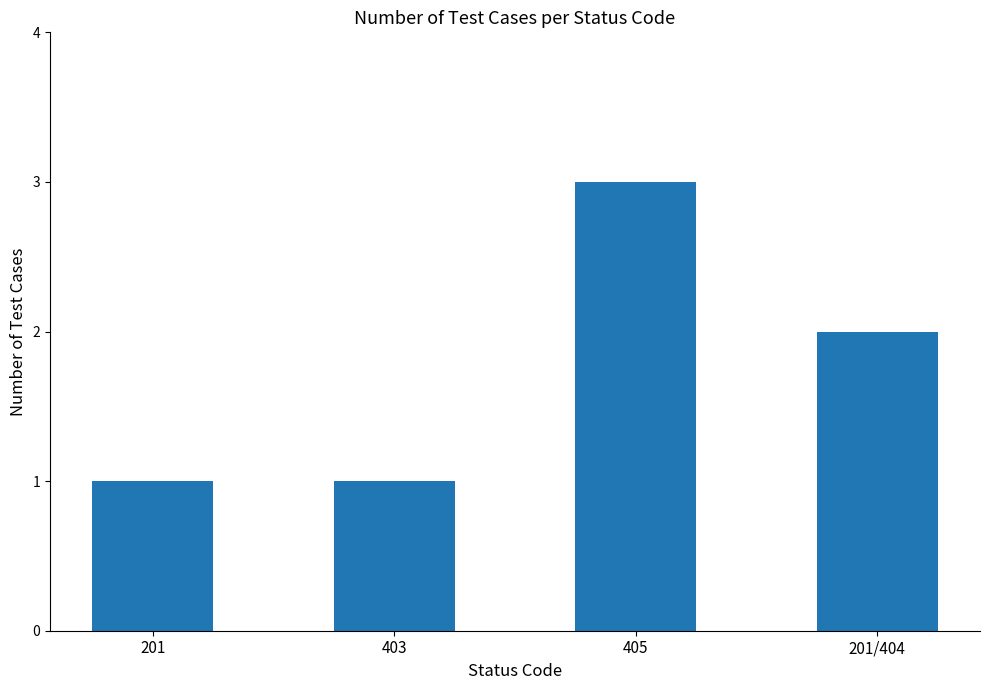

The value at 201/404 is 2. True or false?

True